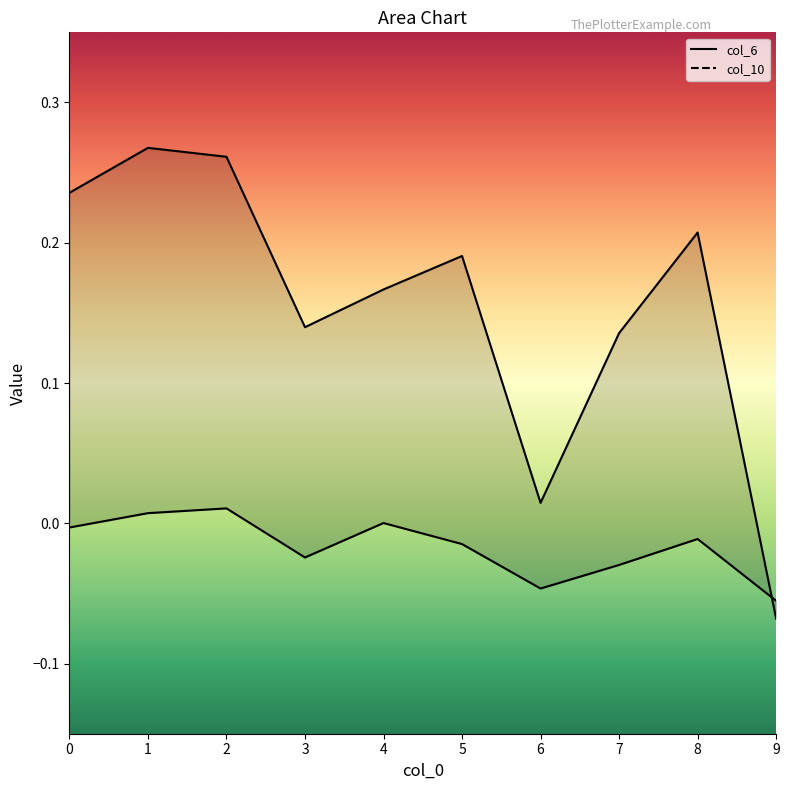

Reading left to right, what are all the values shown in this chart?

col_6: -0.0	0.0	0.0	-0.0	0.0	-0.0	-0.0	-0.0	-0.0	-0.1
col_10: 0.2	0.3	0.3	0.1	0.2	0.2	0.0	0.1	0.2	-0.1